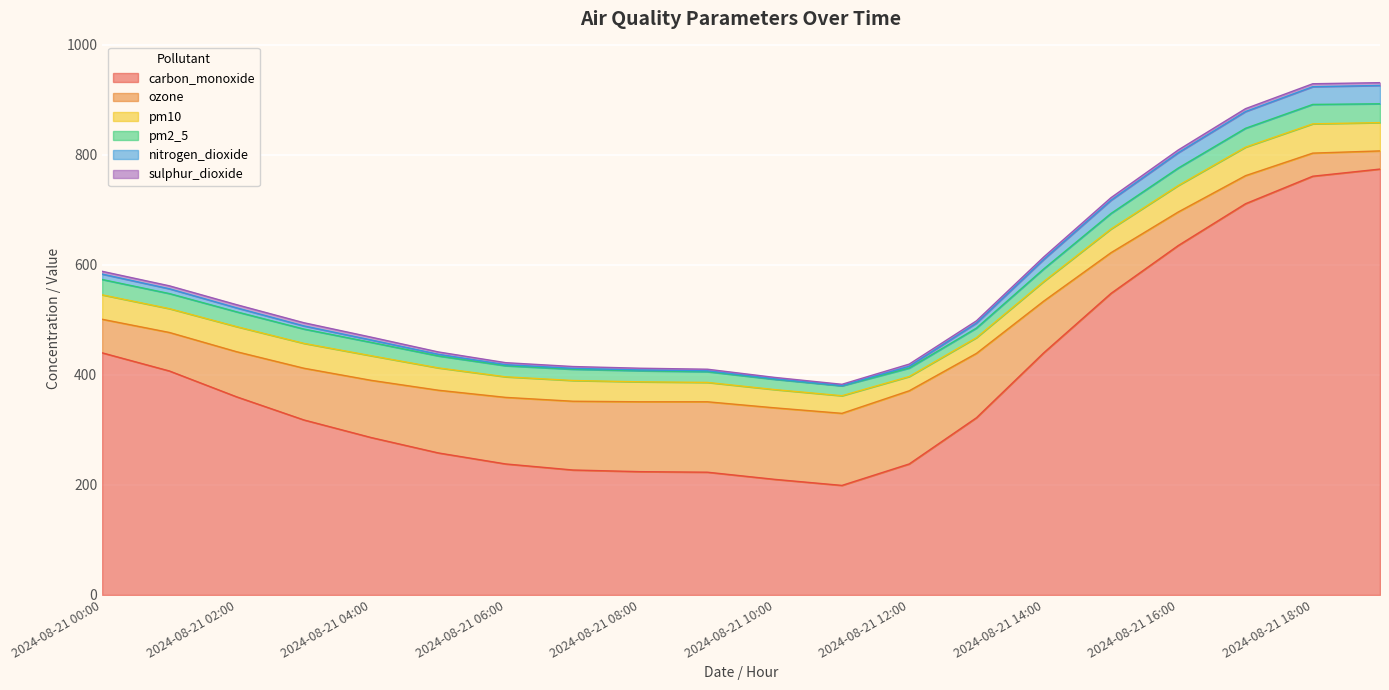

Which label corresponds to the largest value in the chart?

2024-08-21 19:00